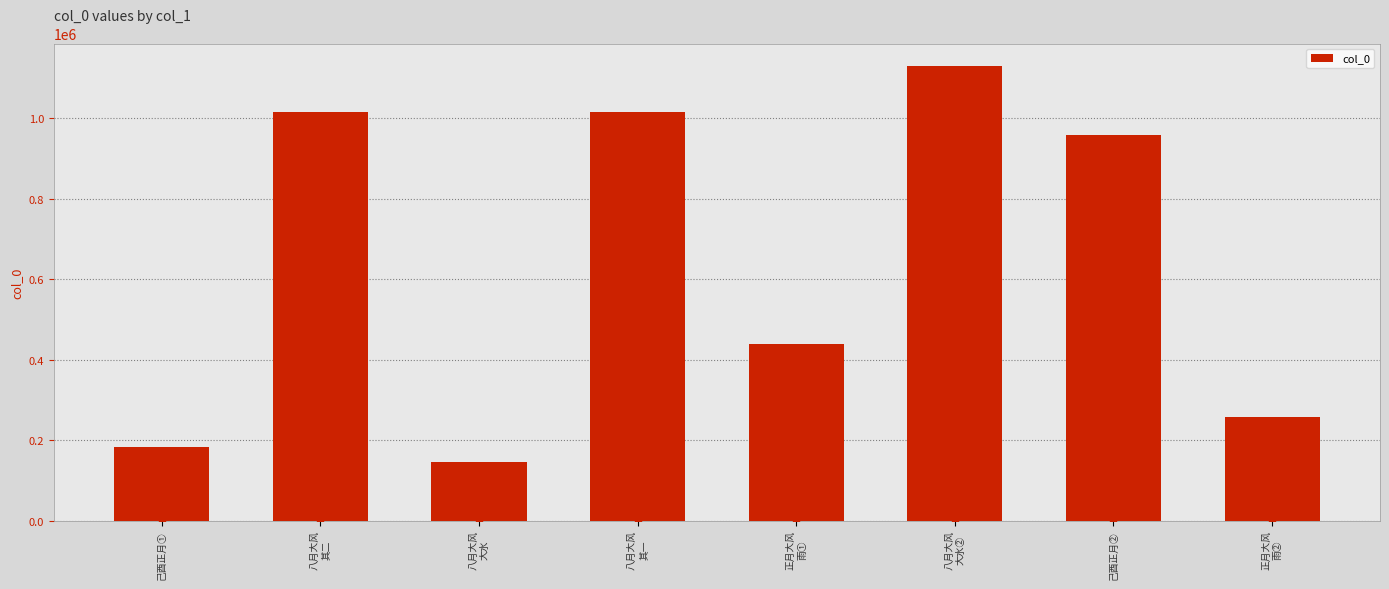

Approximately how many times larger is the value at 八月大风
其二 compared to 八月大风
其一?

1.0